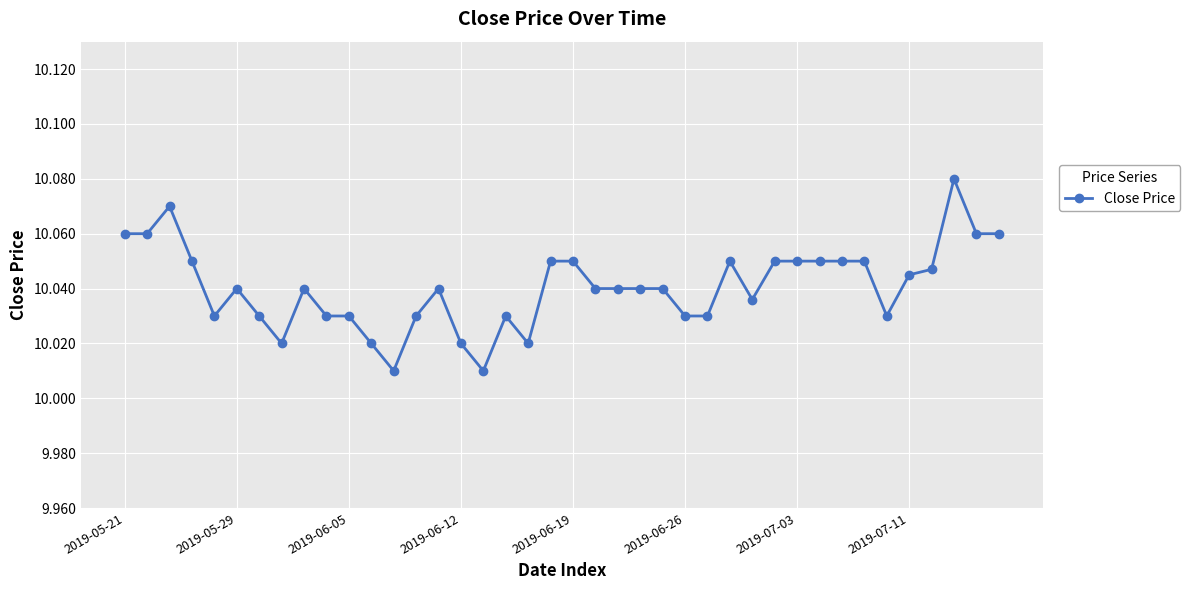

What is the sum of all values?

401.6